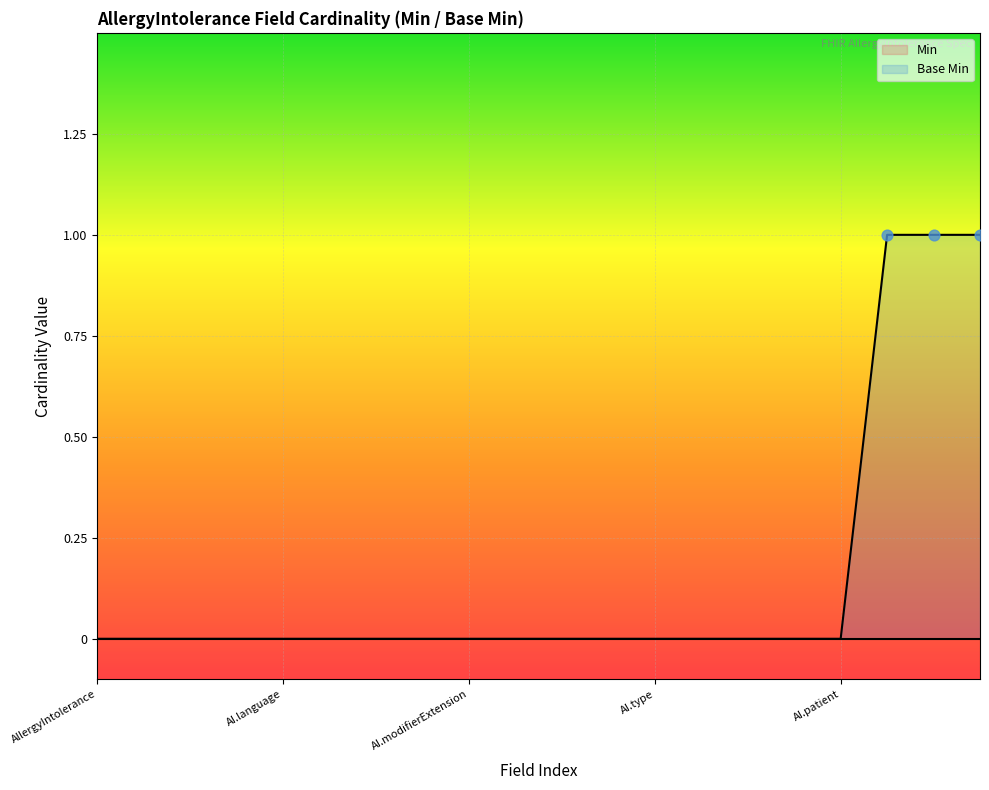

Between AllergyIntolerance.encounter and AllergyIntolerance.criticality, which is larger?

AllergyIntolerance.encounter